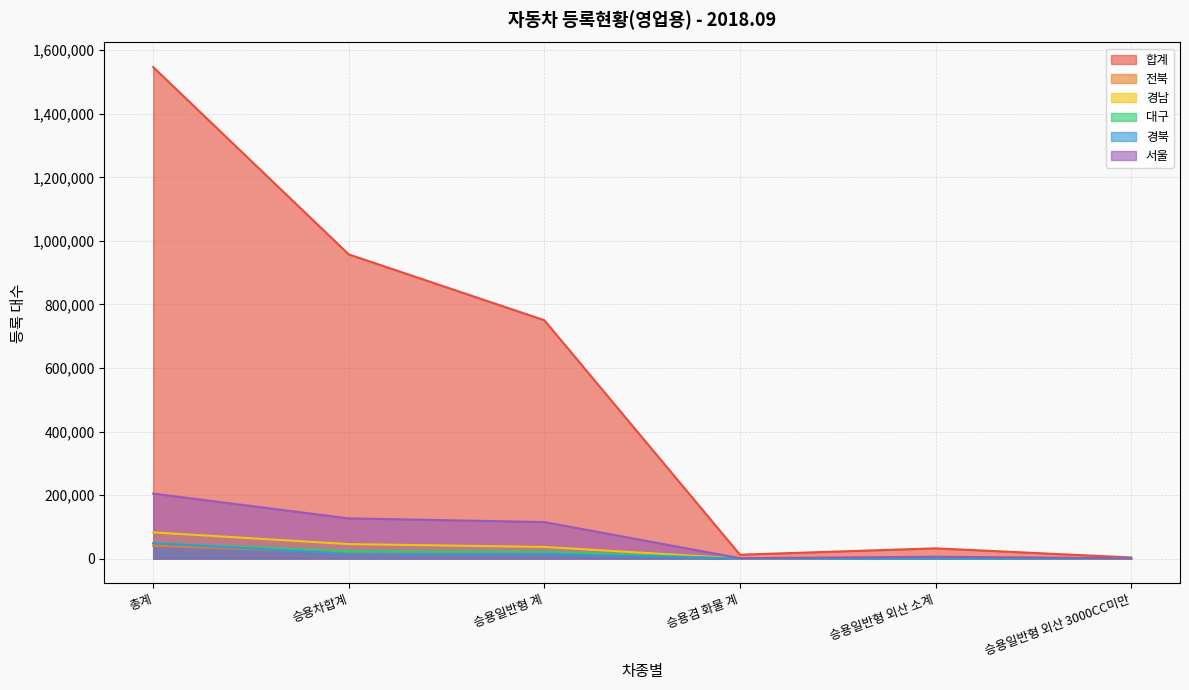

Rank the series by their maximum value, from lowest to highest.

전북, 대구, 경북, 경남, 서울, 합계